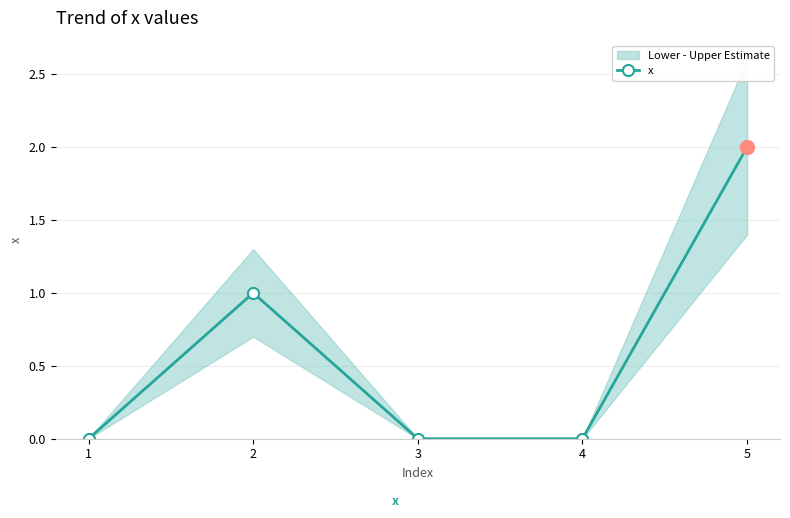

How many lines are shown in the chart?

1